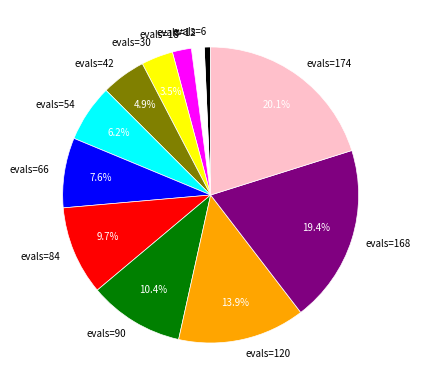

What percentage is NOT represented by evals=42?

95.1%